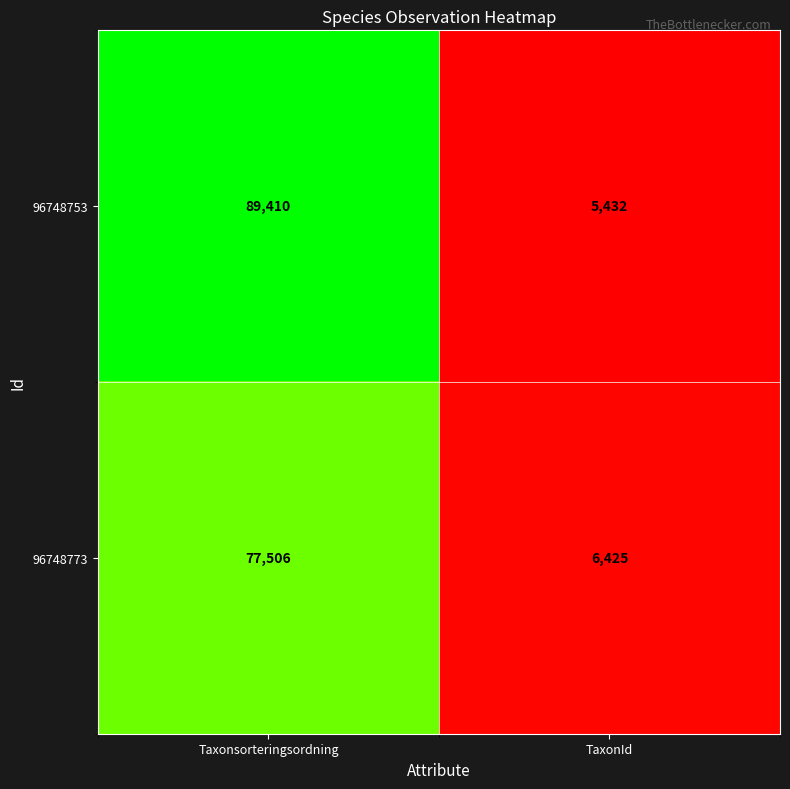

How many categories are shown in the chart?

2